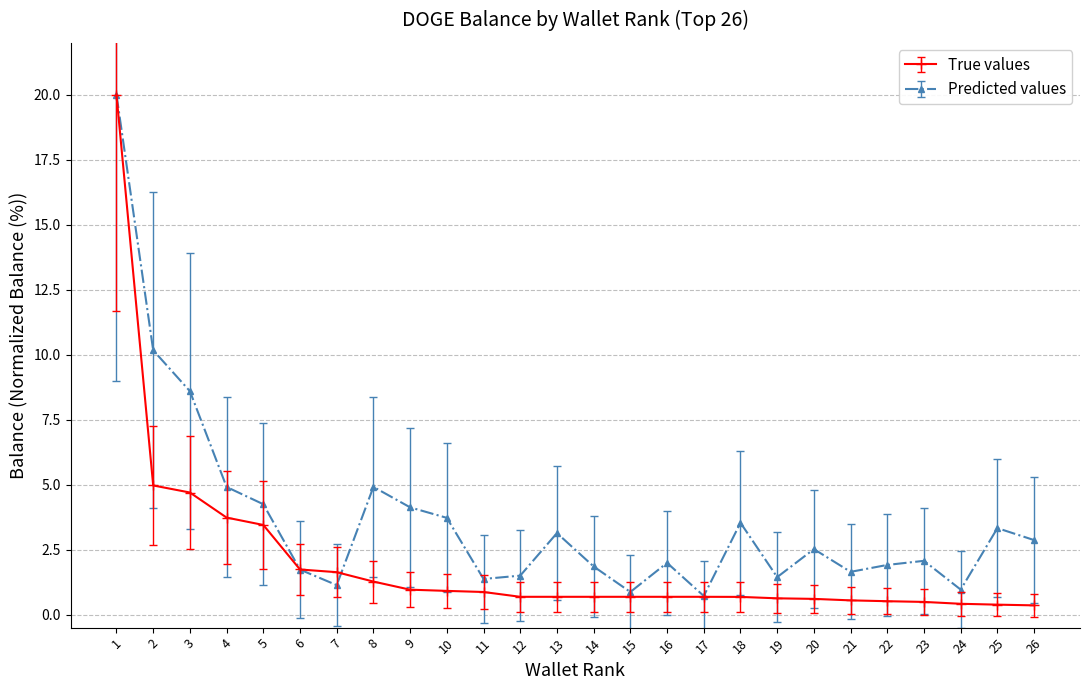

How many series are shown in this chart?

2